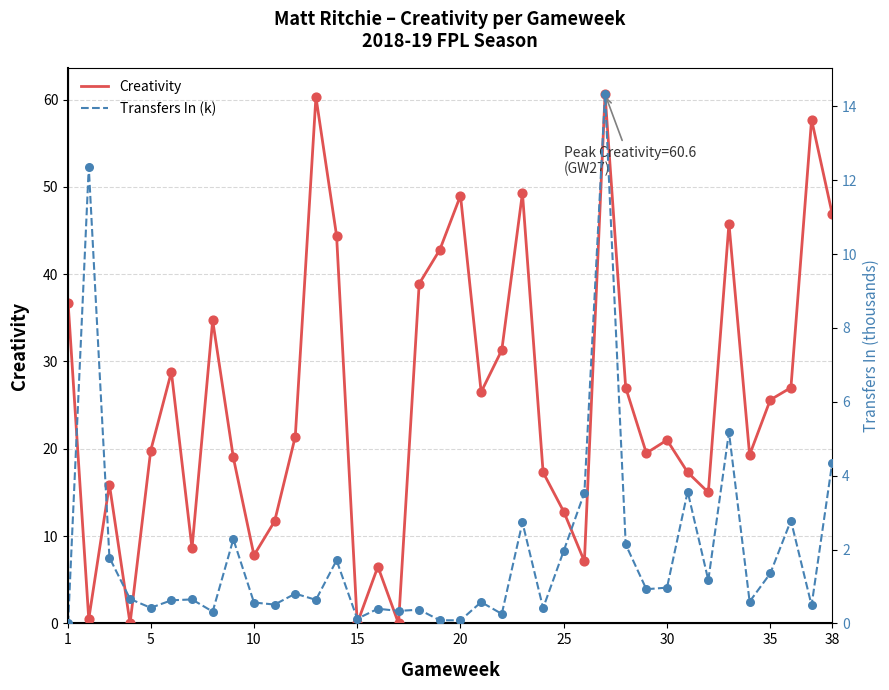

Which series has the widest spread of Y values?

Creativity